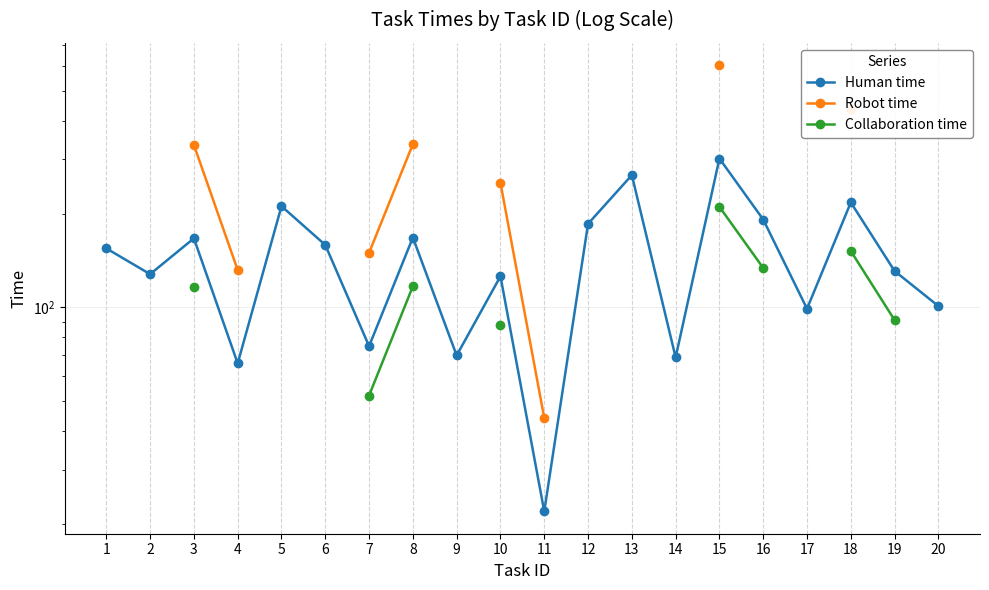

Is it true that Collaboration time equals 178.8 at 3?

False